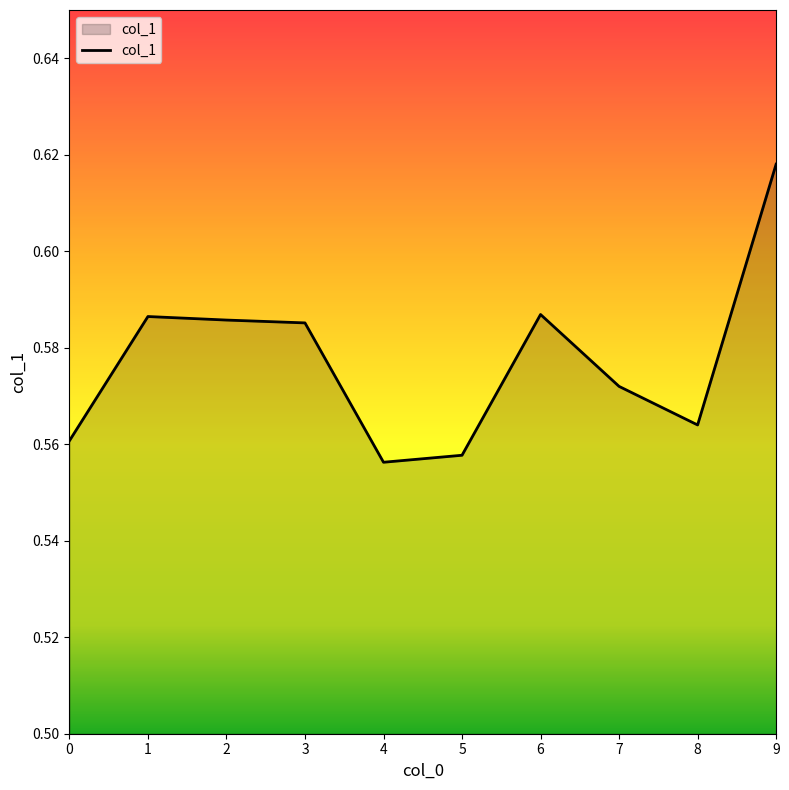

The value at 8 is 0.1. True or false?

False